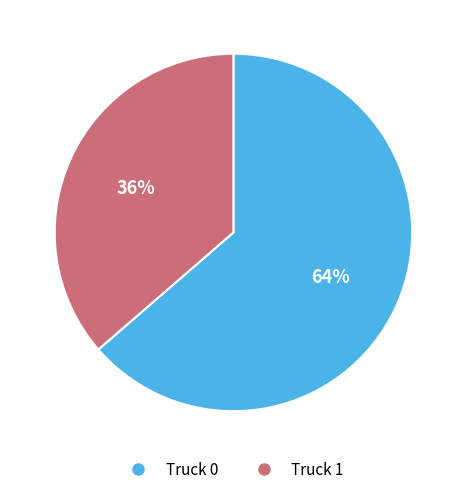

Count the number of slices in the pie.

2